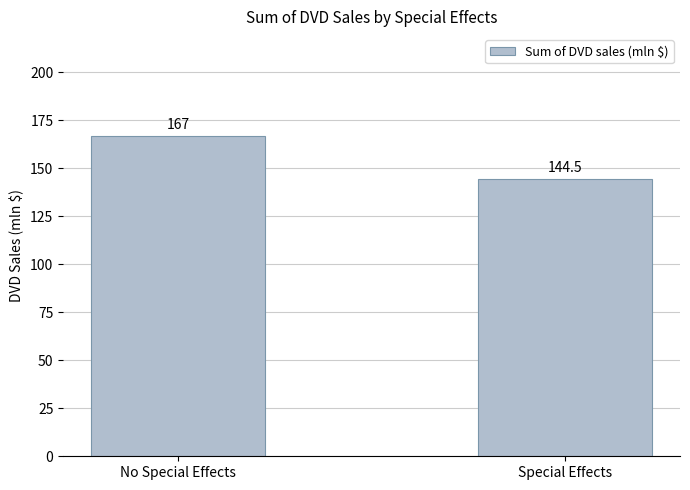

Rank the categories by value from lowest to highest.

Special Effects, No Special Effects